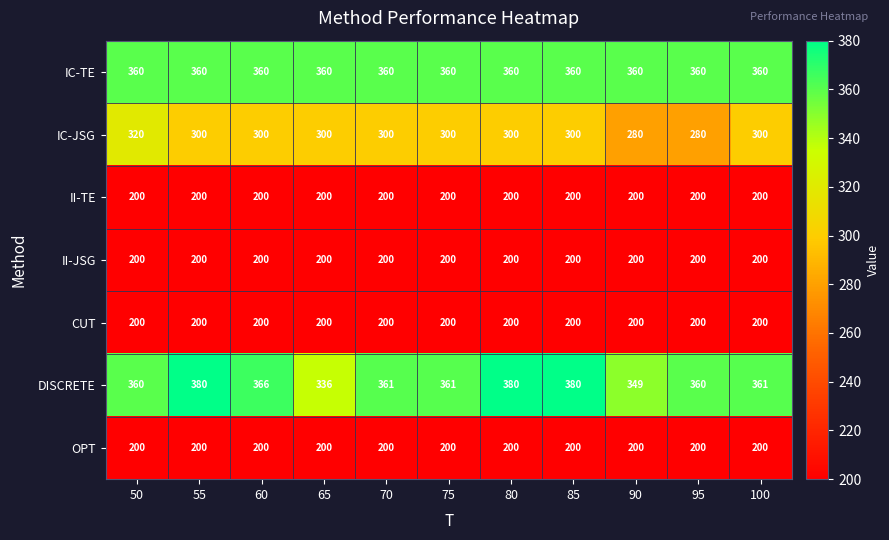

What is the approximate value of OPT at 100?

200